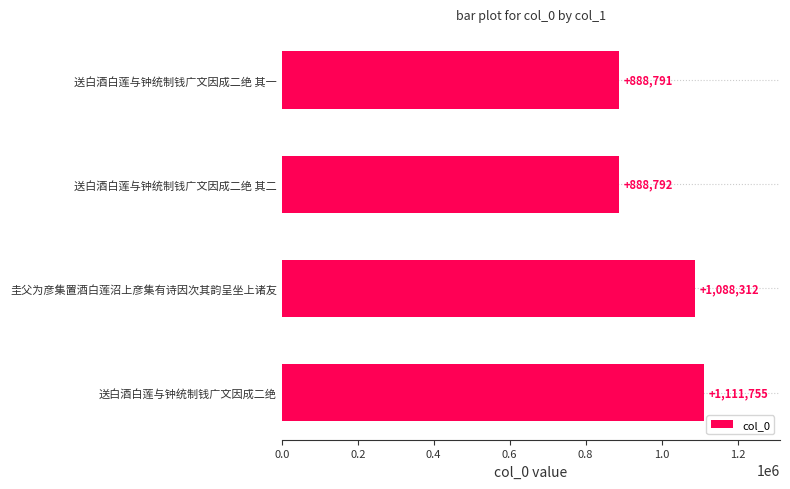

What is the maximum value shown in the chart?

1111755